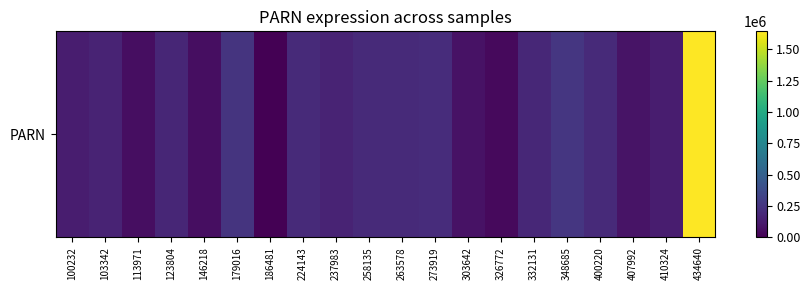

What is the ratio of the value at 348685 to the value at 224143?

1.3